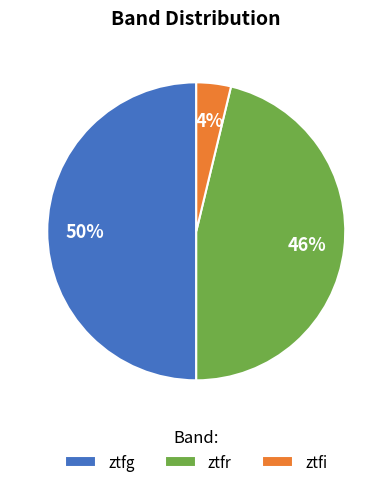

To the nearest percent, what is the average slice percentage?

33%